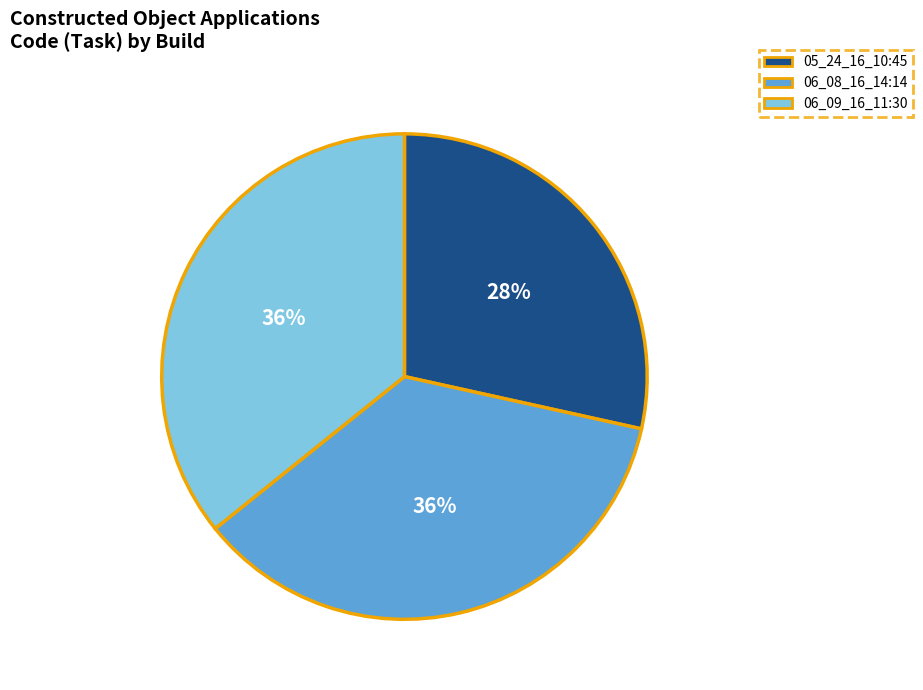

Does 06_09_16_11:30 account for over 50% of the chart?

No